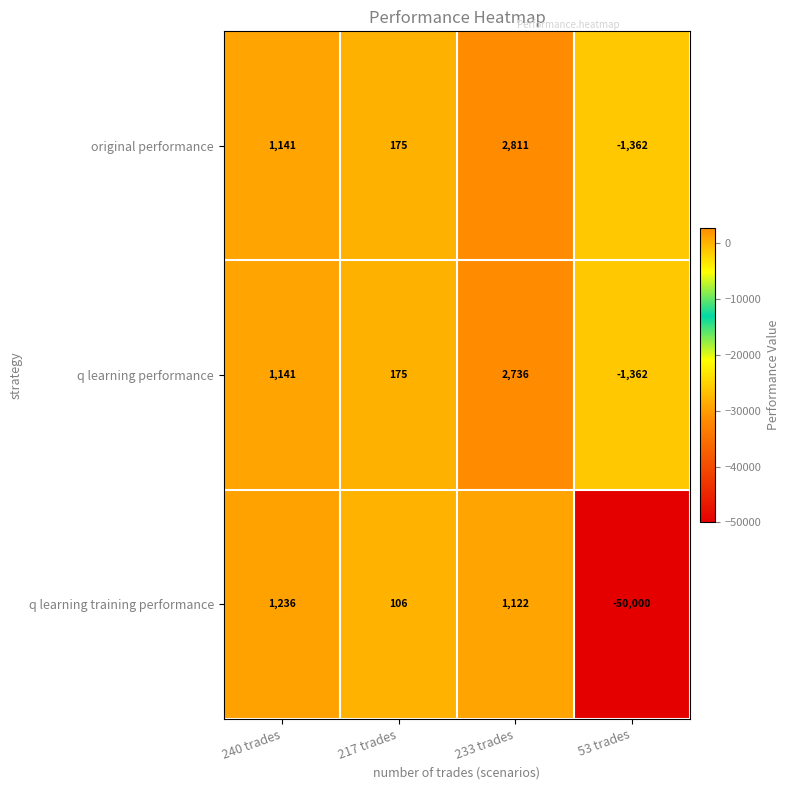

What is the difference between the highest and lowest values at 233 trades?

1689